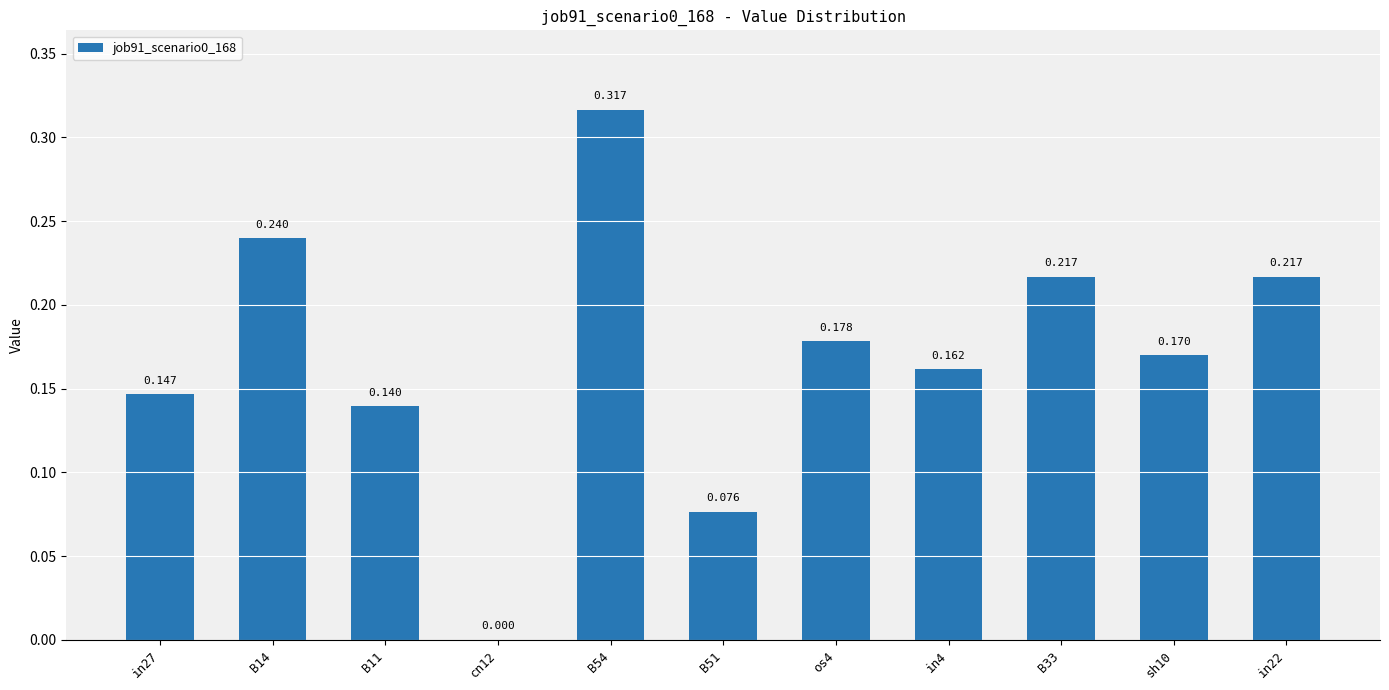

Count the values in the range 0 to 1.

11